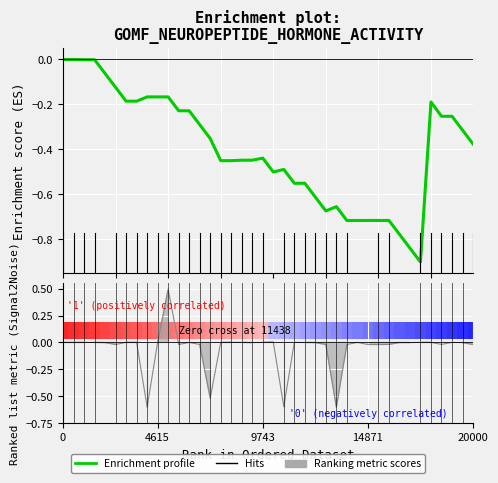

Reading left to right, what are all the values shown in this chart?

Enrichment profile: 0.0	0.0	-0.0	-0.0	-0.1	-0.1	-0.2	-0.2	-0.2	-0.2	-0.2	-0.2	-0.2	-0.3	-0.4	-0.4	-0.4	-0.4	-0.4	-0.4	-0.5	-0.5	-0.6	-0.6	-0.6	-0.7	-0.7	-0.7	-0.7	-0.7	-0.7	-0.7	-0.8	-0.8	-0.9	-0.2	-0.3	-0.3	-0.3	-0.4
Ranking metric scores: 0.0	0.0	0.0	-0.0	-0.0	-0.0	0.0	0.0	-0.6	0.0	0.5	-0.0	0.0	-0.0	-0.5	0.0	0.0	-0.0	-0.0	0.0	0.0	-0.6	0.0	-0.0	-0.0	-0.0	-0.6	-0.0	0.0	-0.0	-0.0	-0.0	-0.0	-0.0	0.0	0.0	-0.0	0.0	-0.0	-0.0